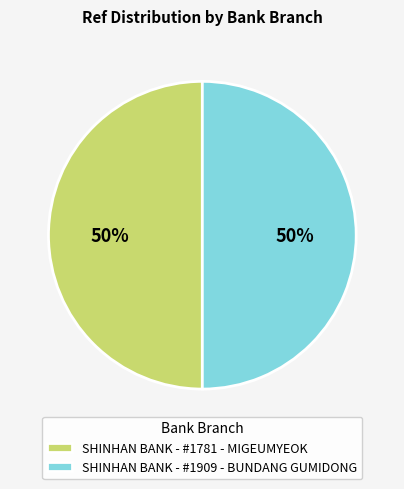

How many slices are in this pie chart?

2